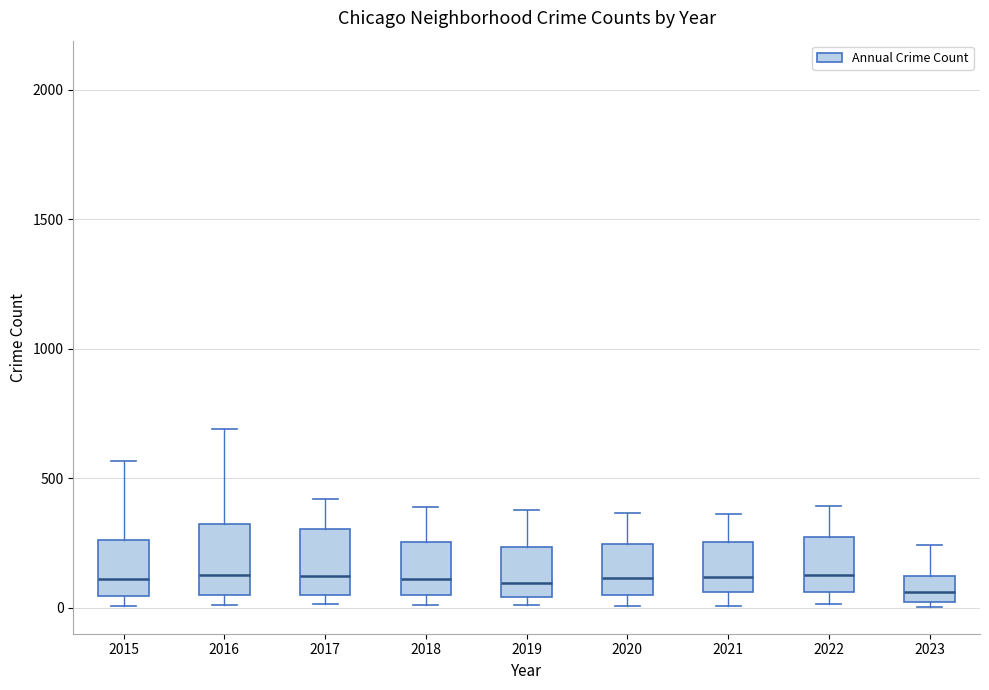

Reading left to right, transcribe this box plot: for each box, give where its median line is, the range the box spans, and where its two whiskers end, as read against the y-axis. The values are not printed on the chart, so give them approximately, as read against the axis.

2015: median 100, box 50 to 250, whiskers 0 to 550
2016: median 150, box 50 to 300, whiskers 0 to 700
2017: median 100, box 50 to 300, whiskers 0 to 400
2018: median 100, box 50 to 250, whiskers 0 to 400
2019: median 100, box 50 to 250, whiskers 0 to 400
2020: median 100, box 50 to 250, whiskers 0 to 350
2021: median 100, box 50 to 250, whiskers 0 to 350
2022: median 150, box 50 to 250, whiskers 0 to 400
2023: median 50, box 0 to 100, whiskers 0 (just below the box's lower edge) to 250